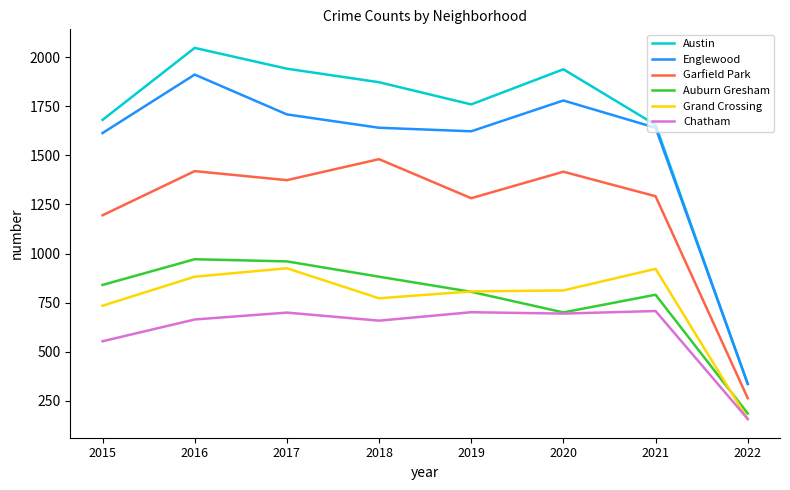

Which series has the largest range (max minus min)?

Austin